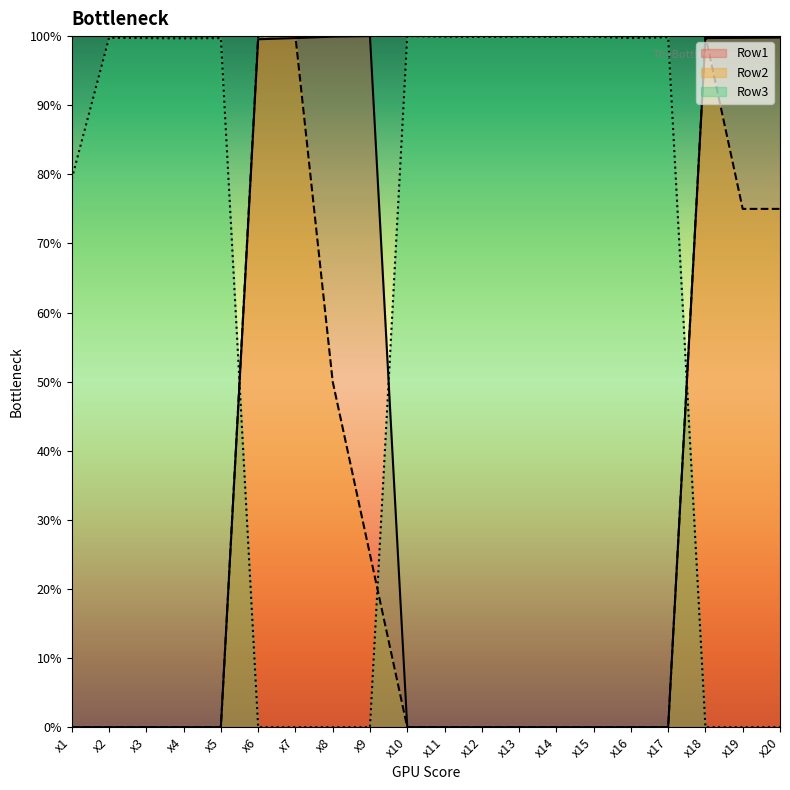

Which series has the widest spread of values?

Row1